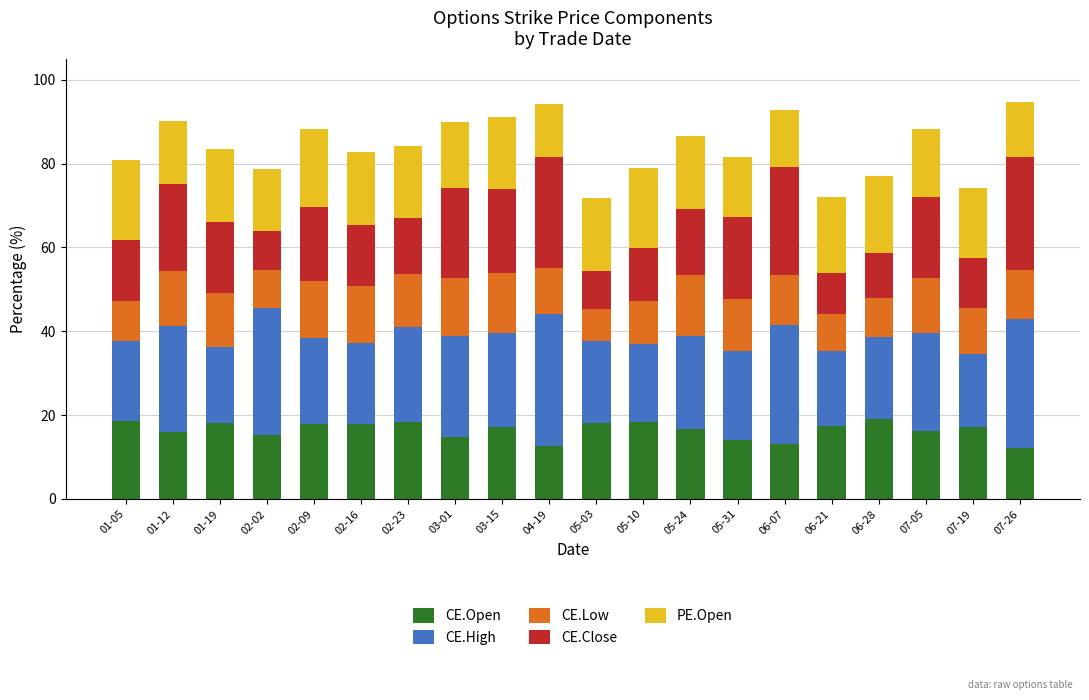

What is the total value across all series at 01-05?

80.9